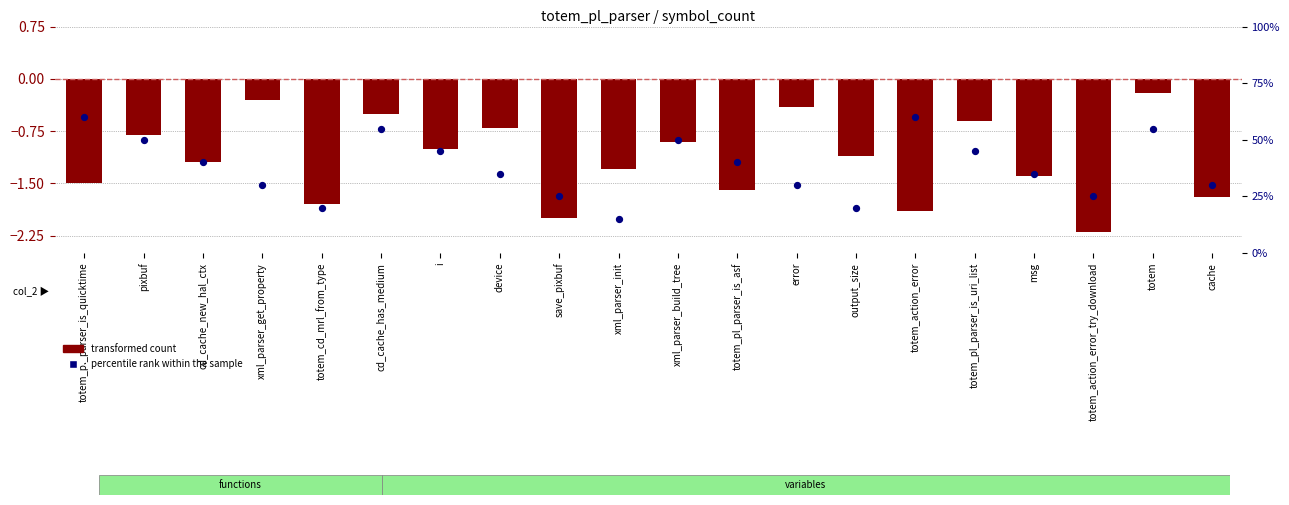

Which series contains the lowest Y value?

transformed count